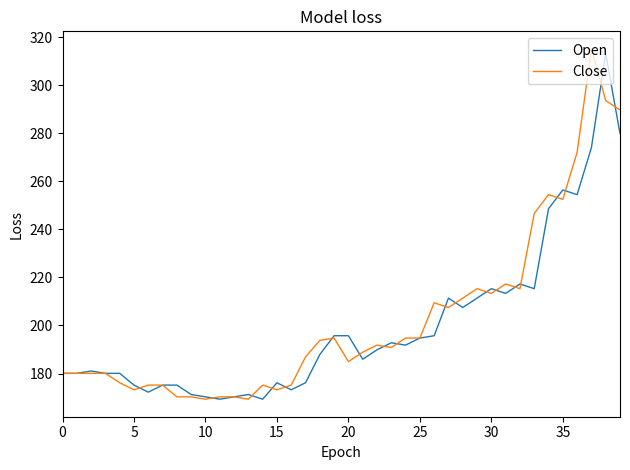

What is the maximum value shown in the chart?

315.1